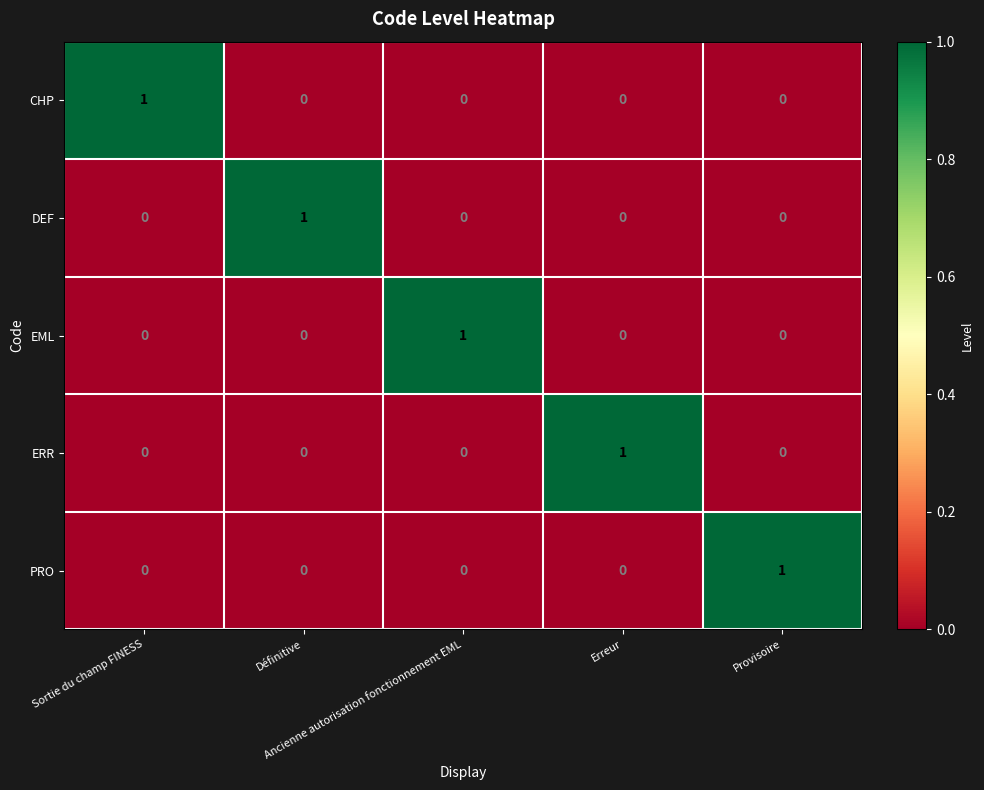

At how many categories does at least one series exceed 0?

5